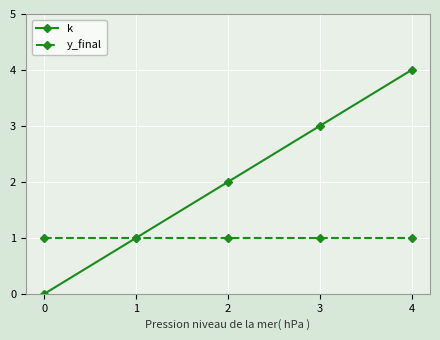

Reading left to right, list all the values displayed in this chart.

k: 0=0	1=1	2=2	3=3	4=4
y_final: 0=1	1=1	2=1	3=1	4=1